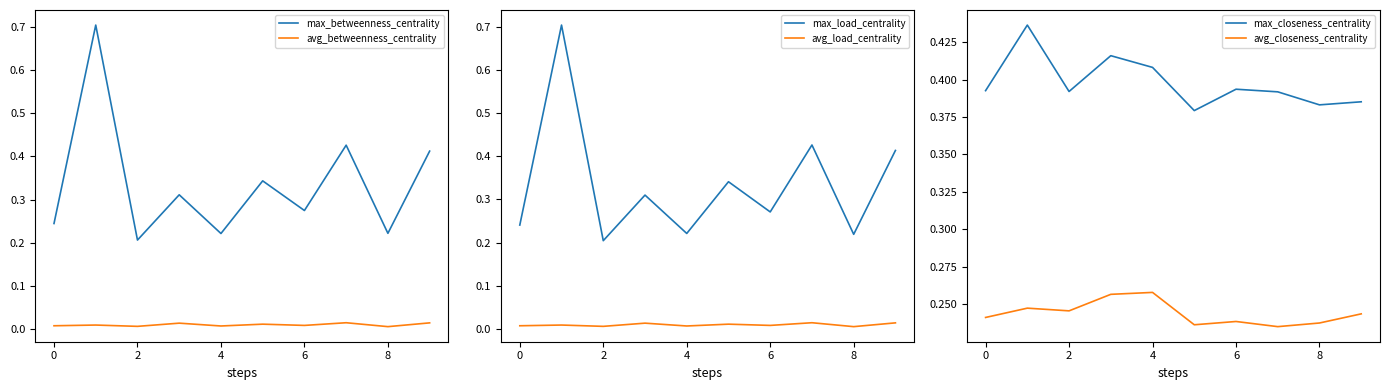

True or false: max_load_centrality has a value of 0.4 at 7.

True